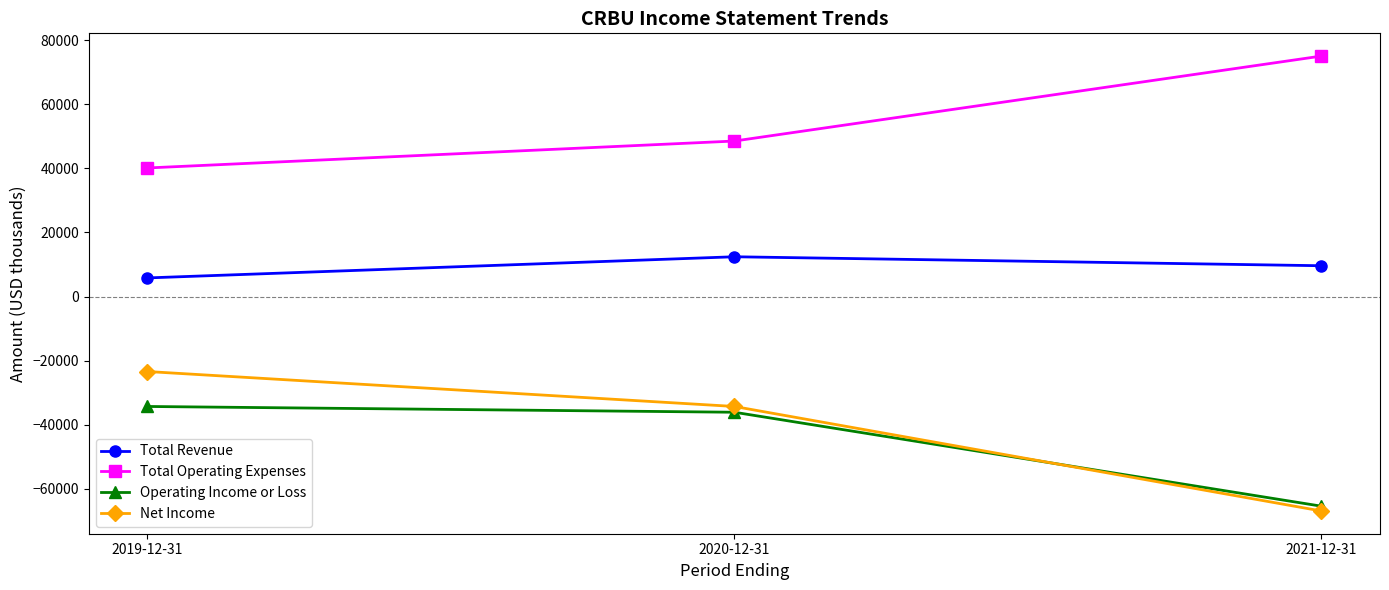

How many categories are shown in the chart?

3